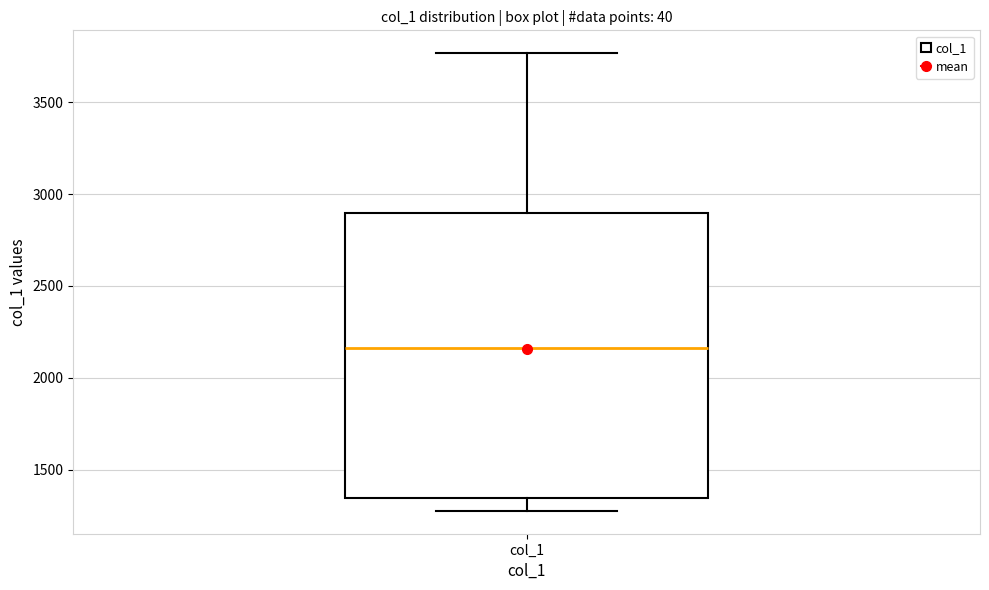

Read this box plot against the y-axis: the position of the median line, the range covered by the box, and the ends of both whiskers. The values are not printed on the chart, so give them approximately, as read against the axis.

median 2150, box 1350 to 2900, whiskers 1300 to 3750